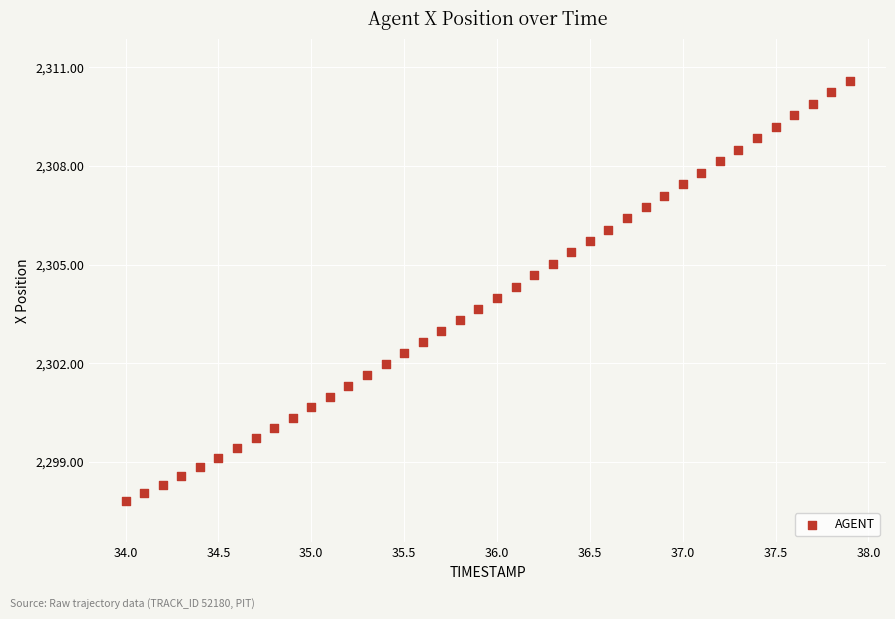

What is the range of X values (max minus min)?

3.9